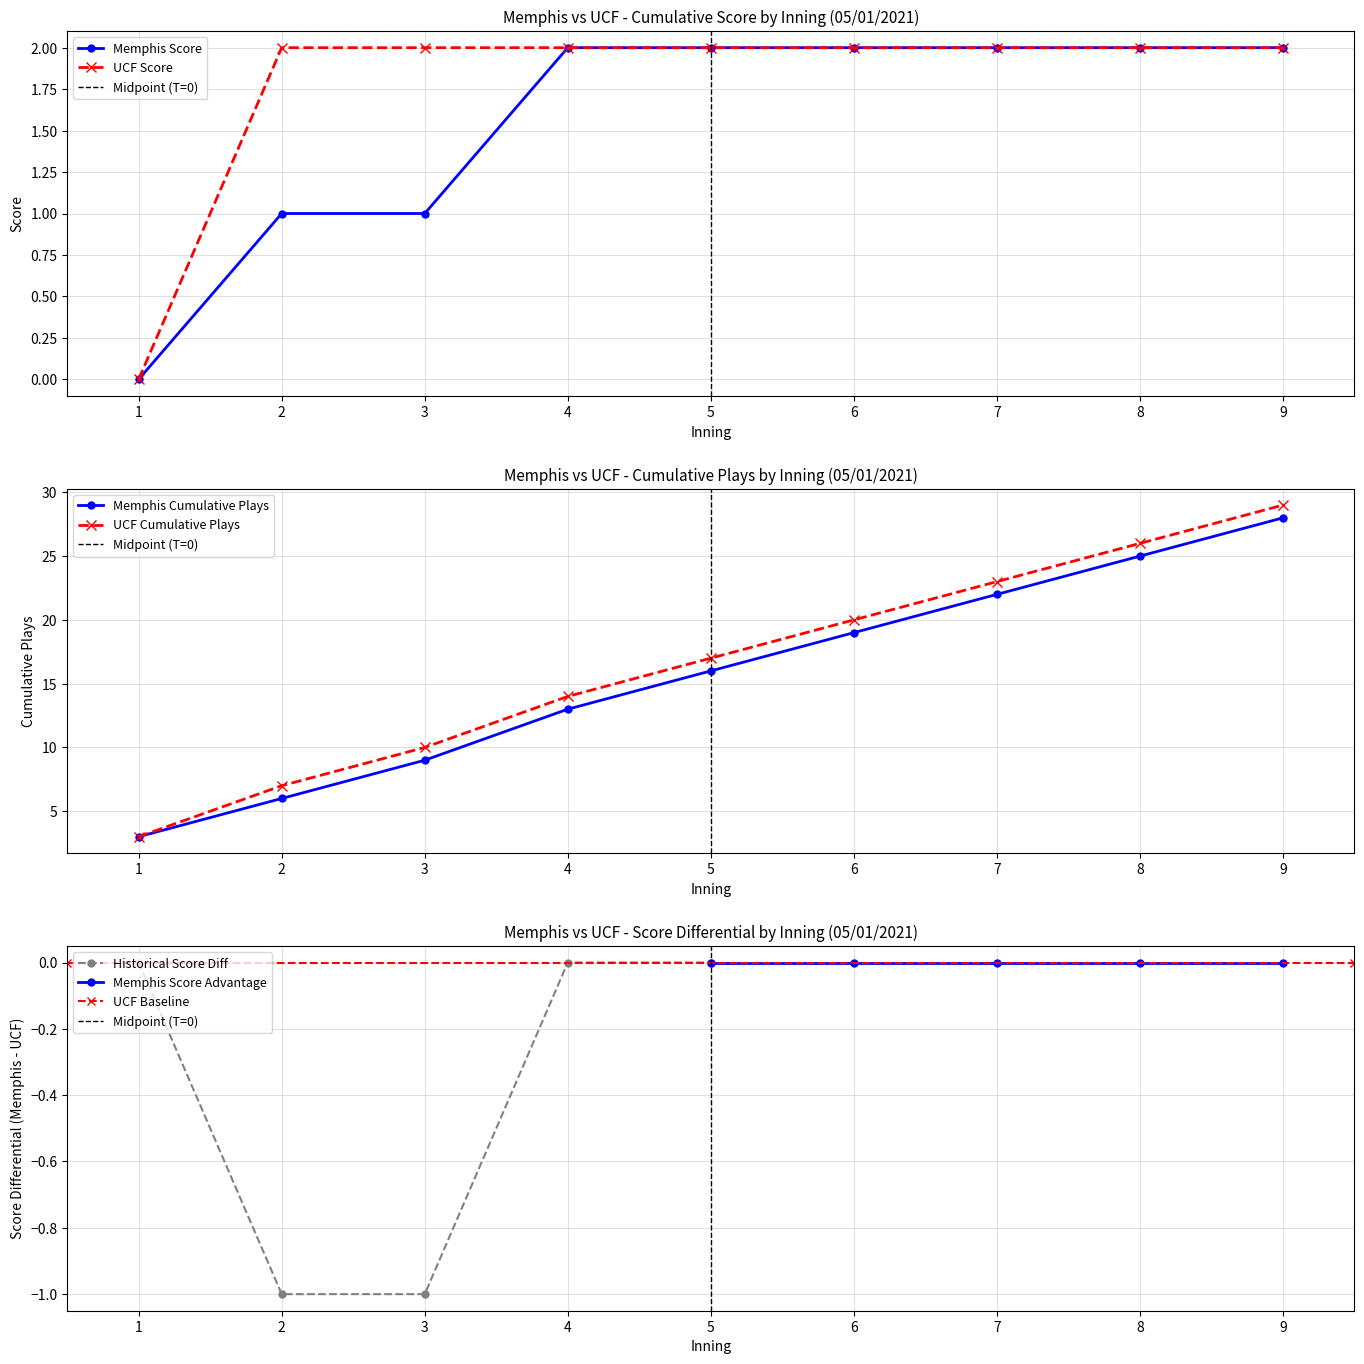

How many Memphis (batting) values are between 9 and 22?

5